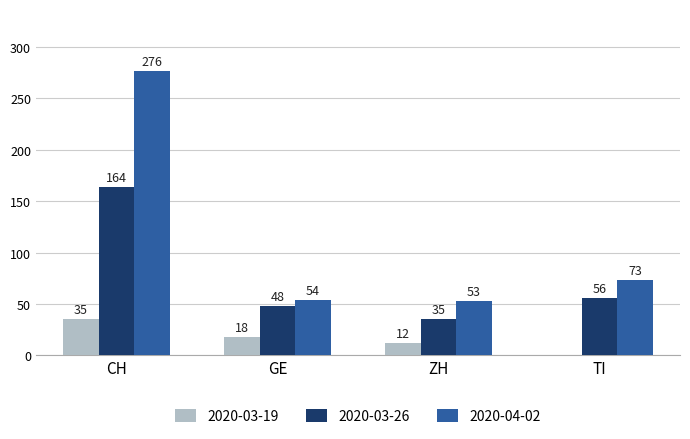

True or false: 2020-03-26 has a value of 21 at ZH.

False